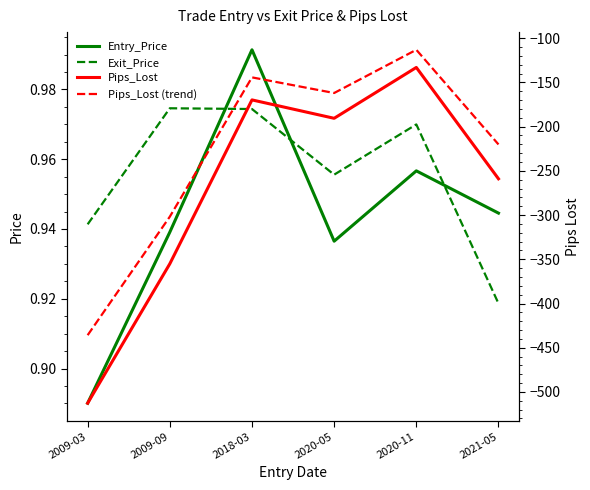

What is the total value across all series at 2018-03?

-312.2